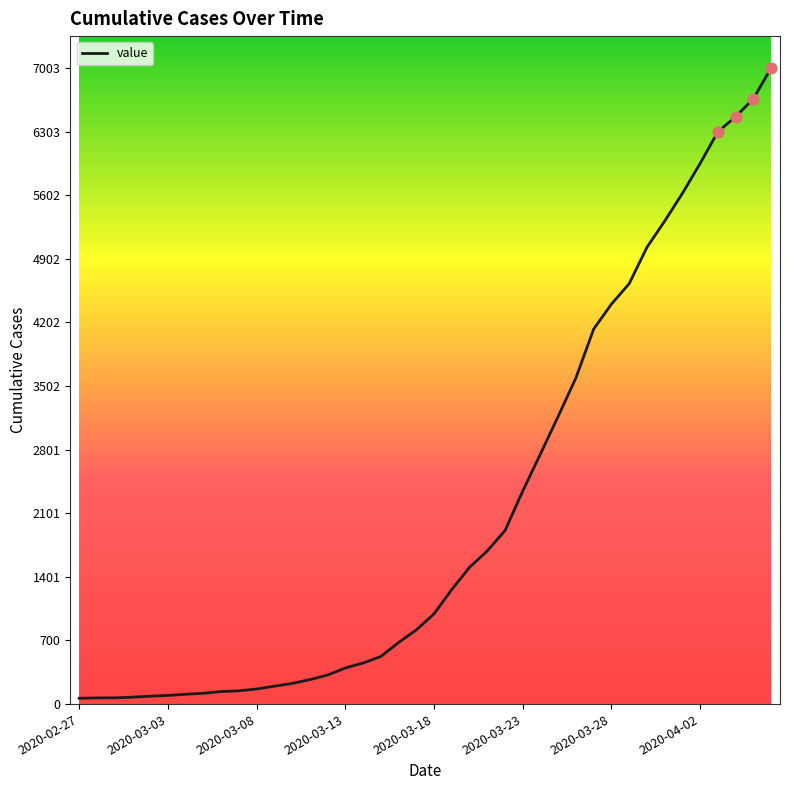

What is the maximum value shown in the chart?

7003